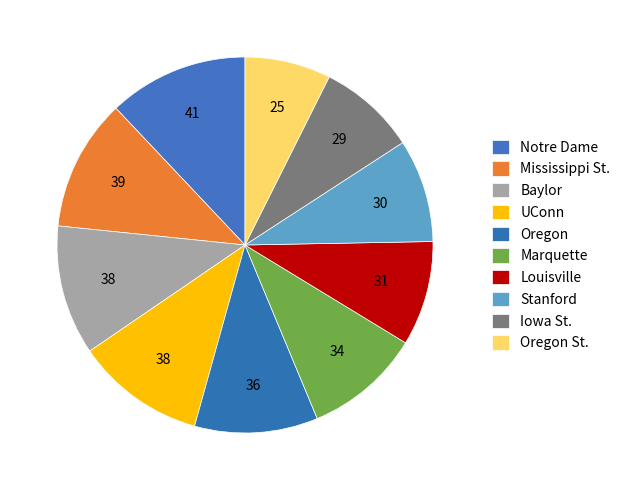

Is there a majority slice in this chart?

No